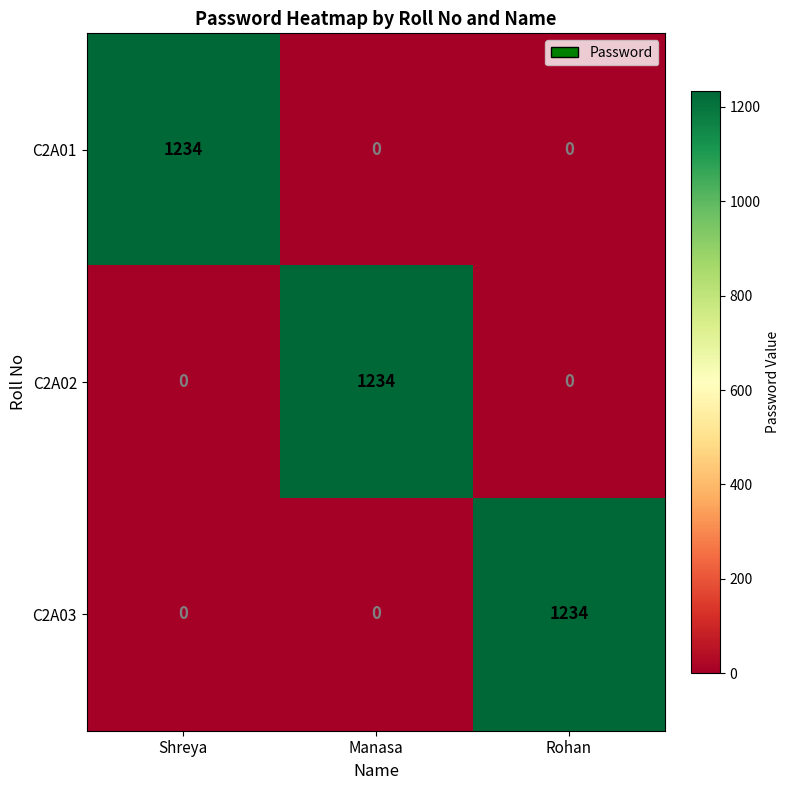

Reading right to left, what are all the values shown in this chart?

C2A01: Rohan=0	Manasa=0	Shreya=1234
C2A02: Rohan=0	Manasa=1234	Shreya=0
C2A03: Rohan=1234	Manasa=0	Shreya=0